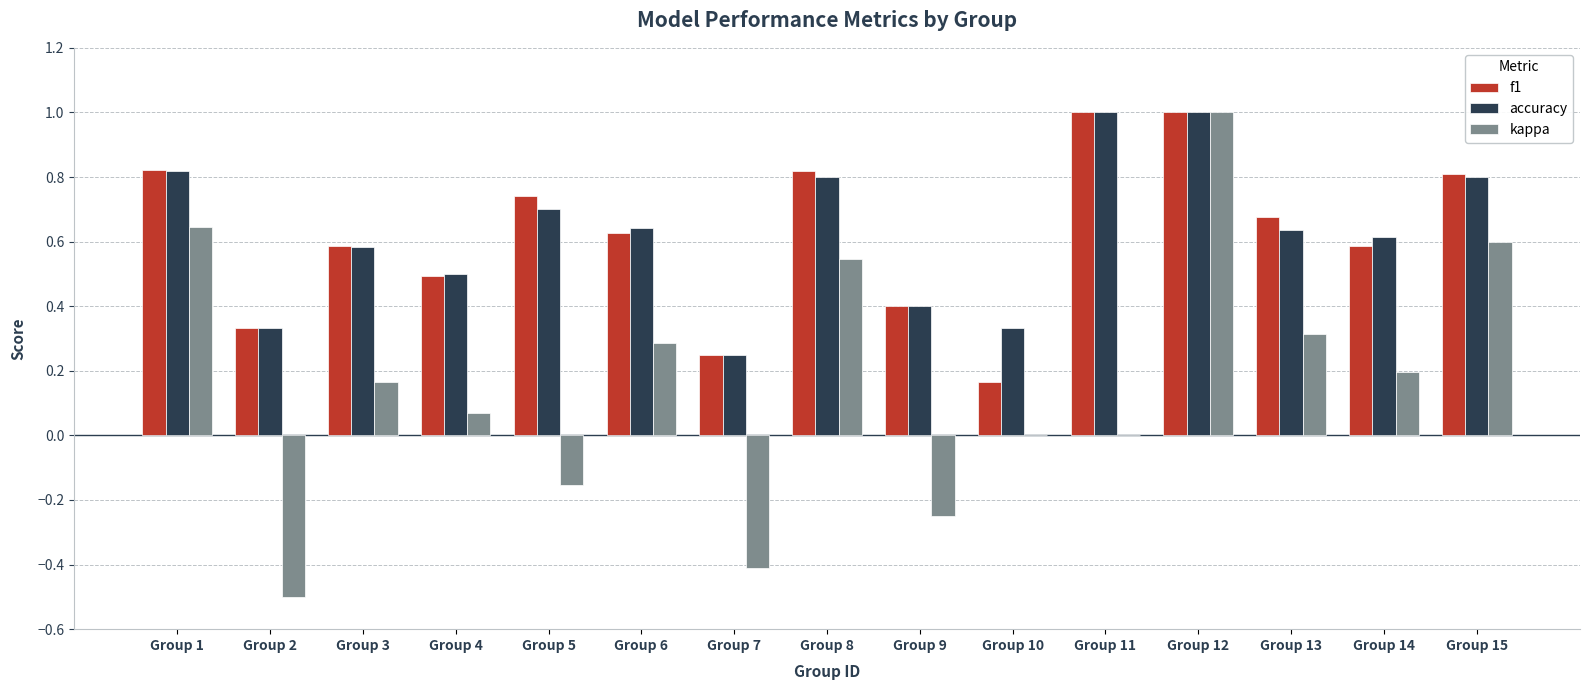

Between Group 2 and Group 5, which series saw the biggest shift?

f1